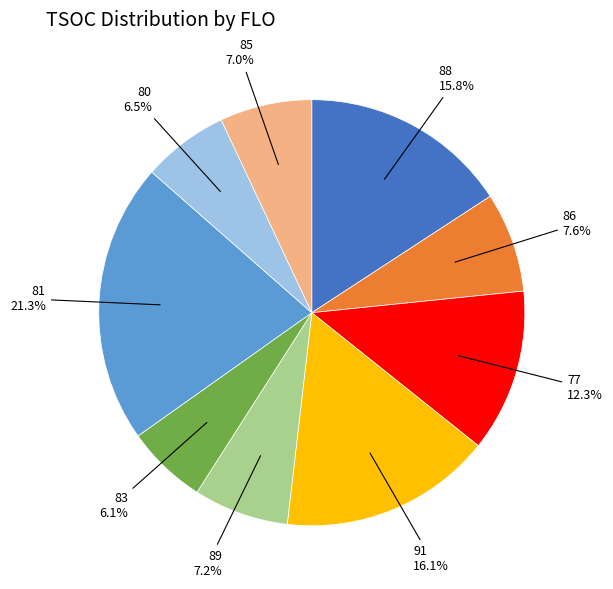

Is there a majority slice in this chart?

No